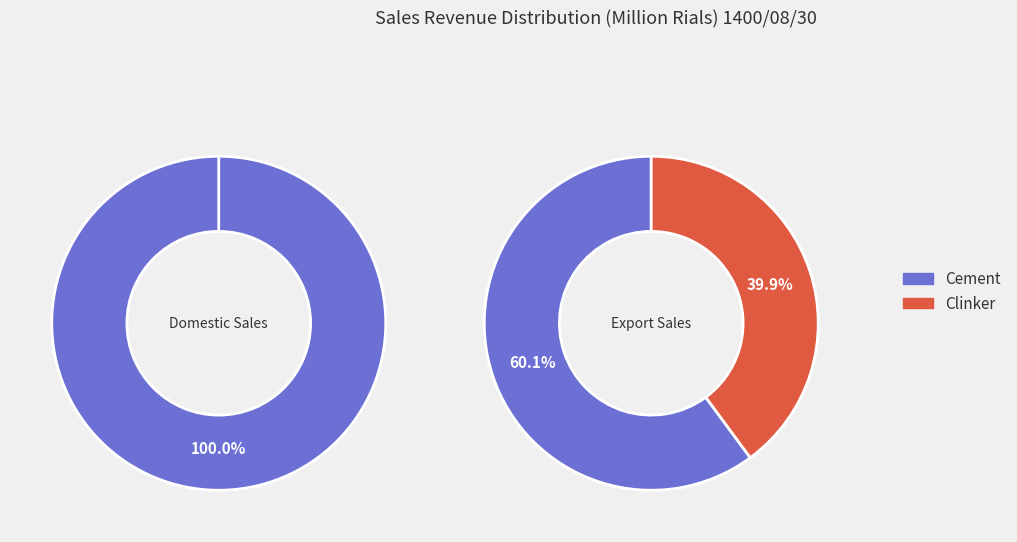

To the nearest percent, what is the combined percentage of 0 and 1?

100%